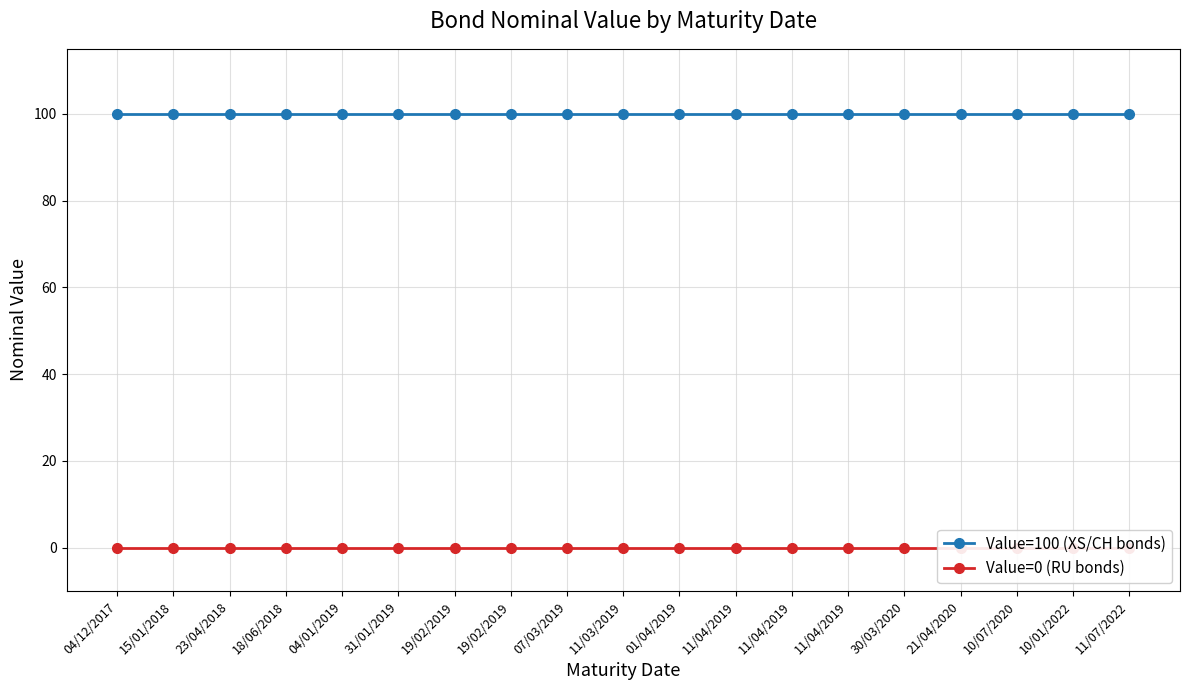

What is the label of the 9th point from the right?

01/04/2019